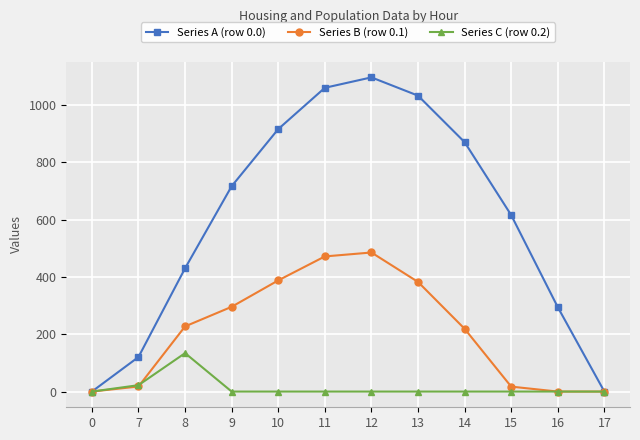

The Series C (row 0.2) series shows 0.0 at 13. True or false?

True